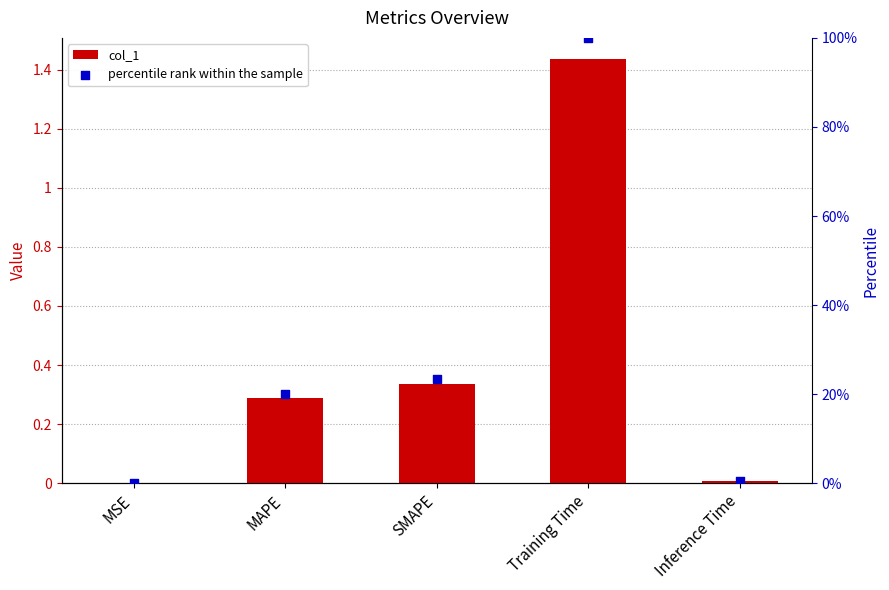

At which category is the sum across all series the highest?

Training Time